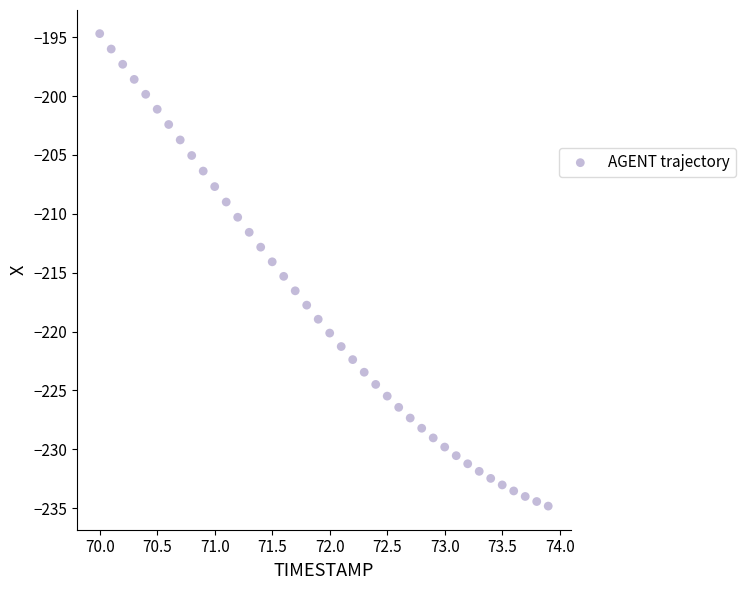

What is the range of Y values (max minus min)?

40.1